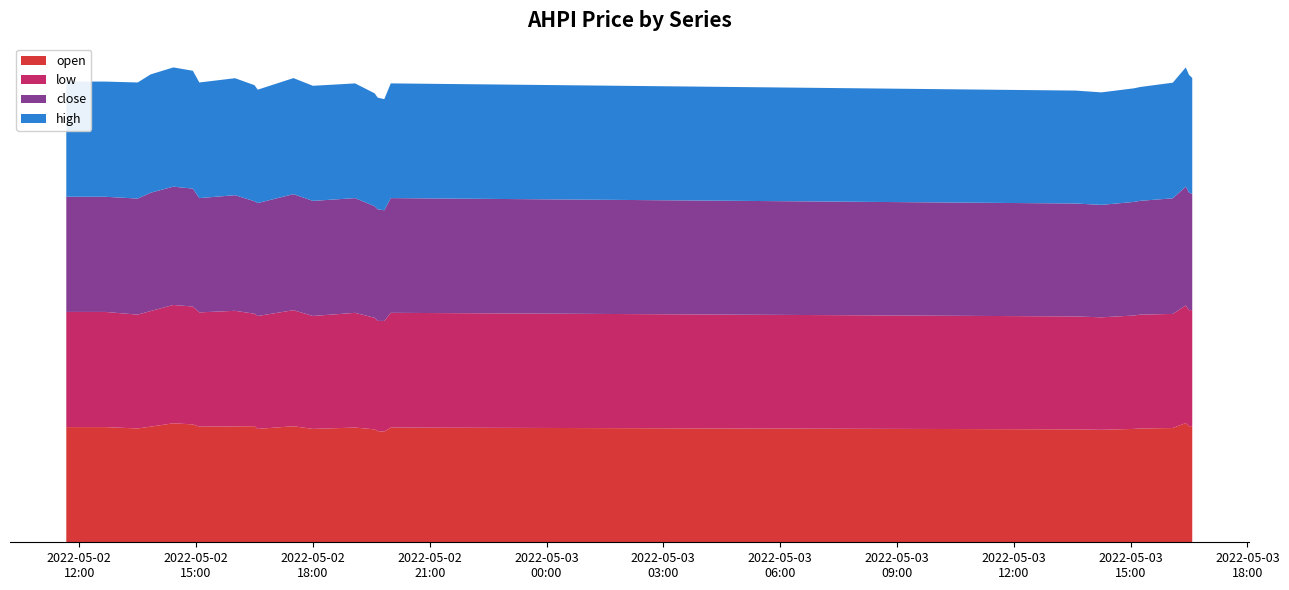

Reading left to right, list all the values displayed in this chart.

open: 2022-05-02 11:40=2.6	2022-05-02 12:40=2.6	2022-05-02 13:30=2.5	2022-05-02 13:50=2.6	2022-05-02 14:25=2.6	2022-05-02 14:55=2.6	2022-05-02 15:05=2.6	2022-05-02 16:00=2.6	2022-05-02 16:30=2.6	2022-05-02 16:35=2.5	2022-05-02 17:30=2.6	2022-05-02 18:00=2.5	2022-05-02 19:05=2.5	2022-05-02 19:35=2.5	2022-05-02 19:40=2.5	2022-05-02 19:50=2.5	2022-05-02 20:00=2.5	2022-05-03 13:35=2.5	2022-05-03 14:15=2.5	2022-05-03 15:05=2.5	2022-05-03 15:15=2.5	2022-05-03 16:05=2.5	2022-05-03 16:25=2.6	2022-05-03 16:30=2.6	2022-05-03 16:35=2.6
low: 2022-05-02 11:40=2.6	2022-05-02 12:40=2.6	2022-05-02 13:30=2.5	2022-05-02 13:50=2.6	2022-05-02 14:25=2.6	2022-05-02 14:55=2.6	2022-05-02 15:05=2.5	2022-05-02 16:00=2.6	2022-05-02 16:30=2.5	2022-05-02 16:35=2.5	2022-05-02 17:30=2.6	2022-05-02 18:00=2.5	2022-05-02 19:05=2.5	2022-05-02 19:35=2.5	2022-05-02 19:40=2.5	2022-05-02 19:50=2.5	2022-05-02 20:00=2.5	2022-05-03 13:35=2.5	2022-05-03 14:15=2.5	2022-05-03 15:05=2.5	2022-05-03 15:15=2.5	2022-05-03 16:05=2.5	2022-05-03 16:25=2.6	2022-05-03 16:30=2.6	2022-05-03 16:35=2.6
close: 2022-05-02 11:40=2.6	2022-05-02 12:40=2.6	2022-05-02 13:30=2.6	2022-05-02 13:50=2.6	2022-05-02 14:25=2.6	2022-05-02 14:55=2.6	2022-05-02 15:05=2.5	2022-05-02 16:00=2.6	2022-05-02 16:30=2.5	2022-05-02 16:35=2.5	2022-05-02 17:30=2.6	2022-05-02 18:00=2.6	2022-05-02 19:05=2.5	2022-05-02 19:35=2.5	2022-05-02 19:40=2.5	2022-05-02 19:50=2.5	2022-05-02 20:00=2.5	2022-05-03 13:35=2.5	2022-05-03 14:15=2.5	2022-05-03 15:05=2.5	2022-05-03 15:15=2.5	2022-05-03 16:05=2.6	2022-05-03 16:25=2.6	2022-05-03 16:30=2.6	2022-05-03 16:35=2.6
high: 2022-05-02 11:40=2.6	2022-05-02 12:40=2.6	2022-05-02 13:30=2.6	2022-05-02 13:50=2.6	2022-05-02 14:25=2.6	2022-05-02 14:55=2.6	2022-05-02 15:05=2.6	2022-05-02 16:00=2.6	2022-05-02 16:30=2.6	2022-05-02 16:35=2.5	2022-05-02 17:30=2.6	2022-05-02 18:00=2.6	2022-05-02 19:05=2.5	2022-05-02 19:35=2.5	2022-05-02 19:40=2.5	2022-05-02 19:50=2.5	2022-05-02 20:00=2.5	2022-05-03 13:35=2.5	2022-05-03 14:15=2.5	2022-05-03 15:05=2.5	2022-05-03 15:15=2.5	2022-05-03 16:05=2.6	2022-05-03 16:25=2.6	2022-05-03 16:30=2.6	2022-05-03 16:35=2.6